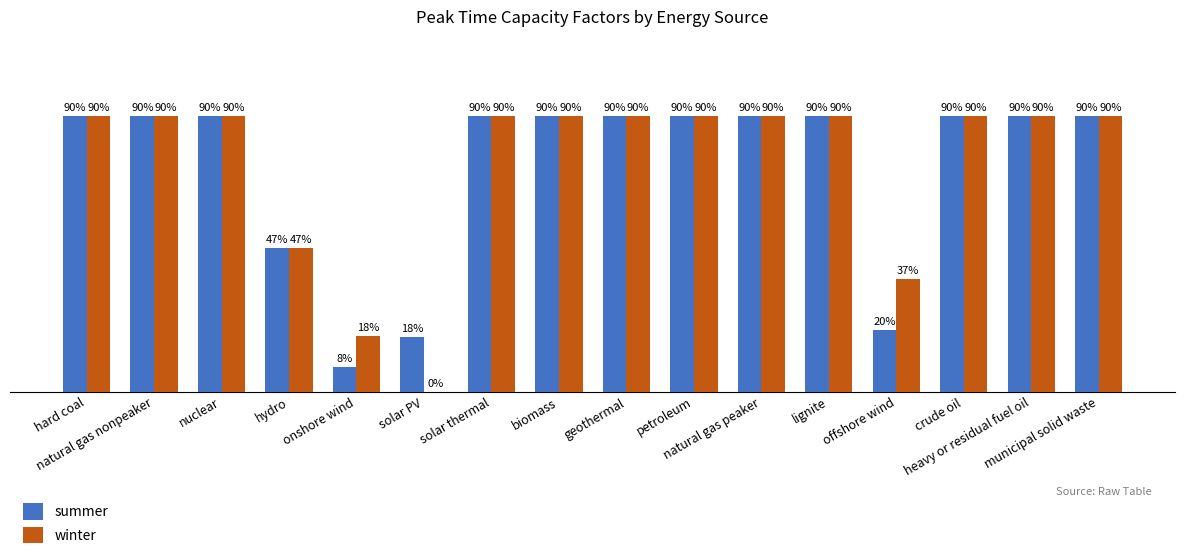

What are all the series names shown in the legend?

summer, winter